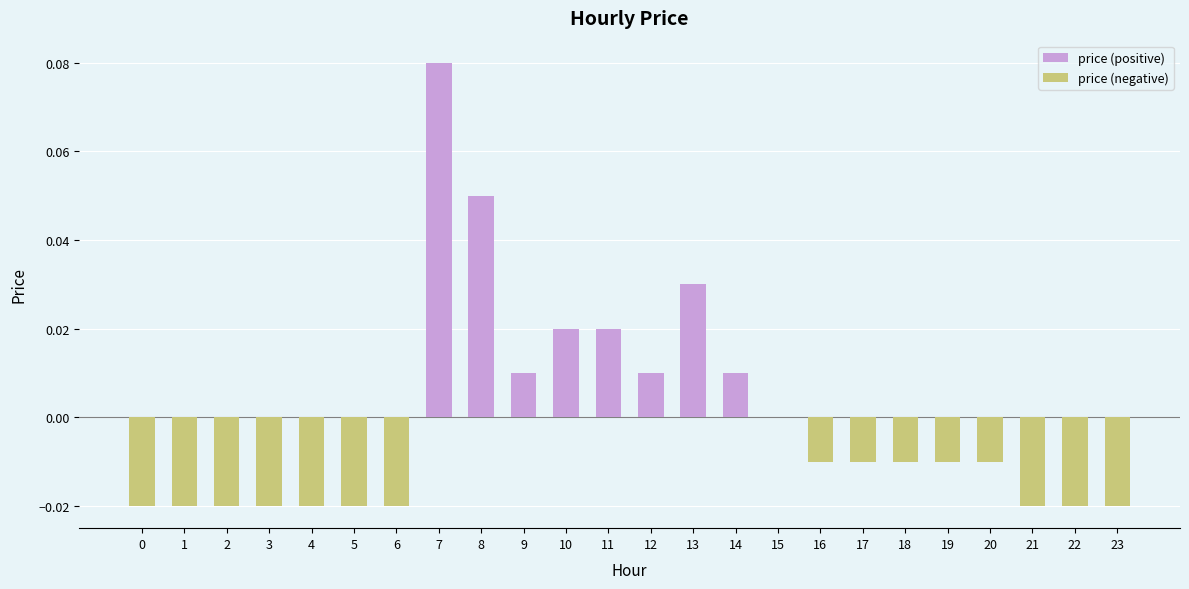

Where does the data first go above 0?

7